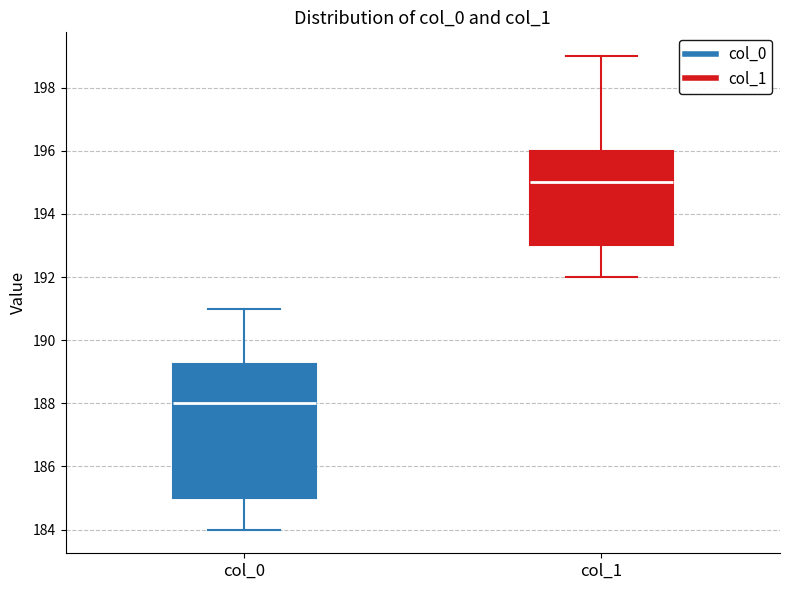

Which box's median line is the lowest?

col_0